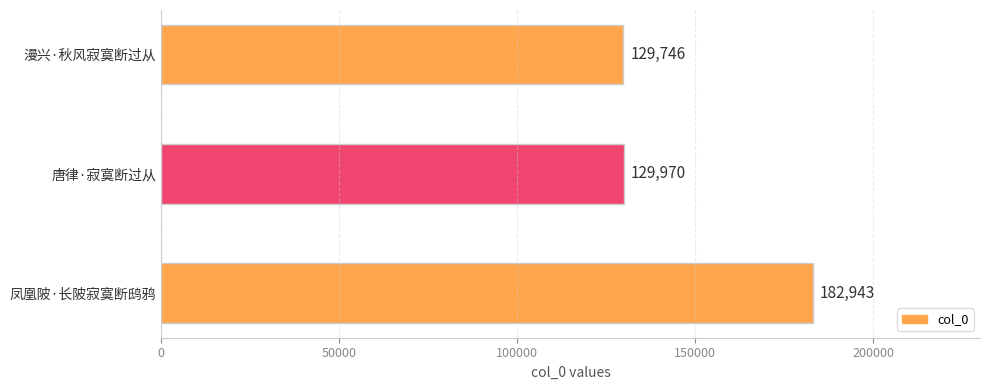

What is the difference between the maximum and minimum values?

53197